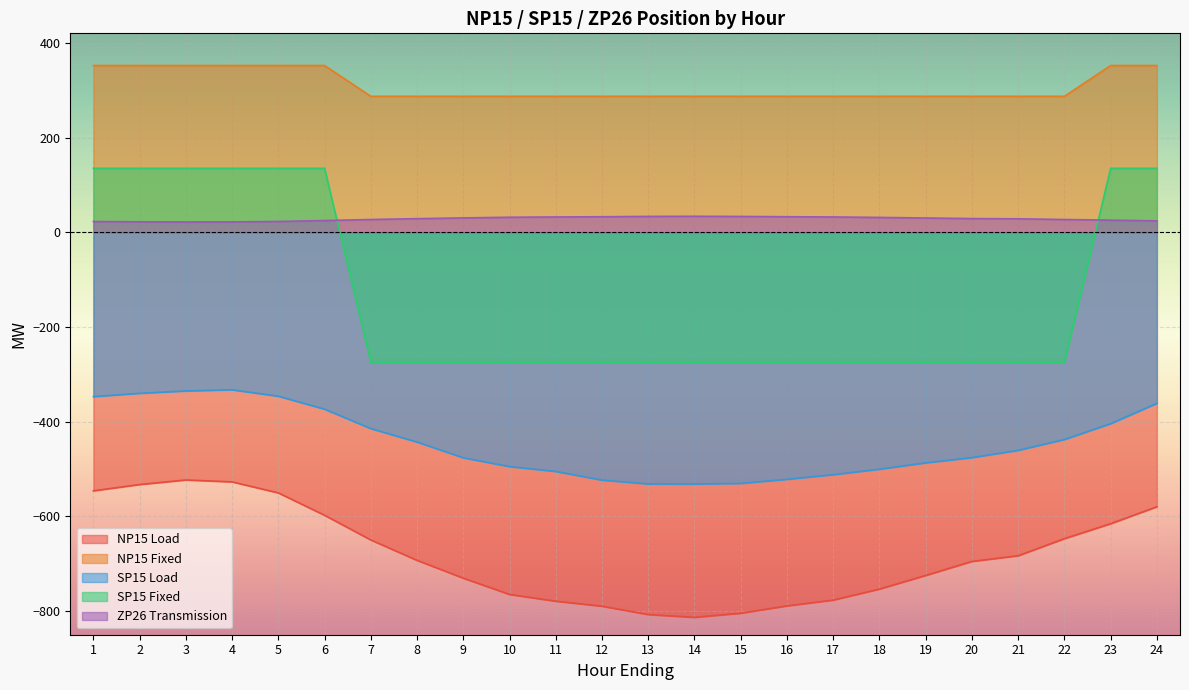

What is the spread (max minus min) of values at 22?

934.1